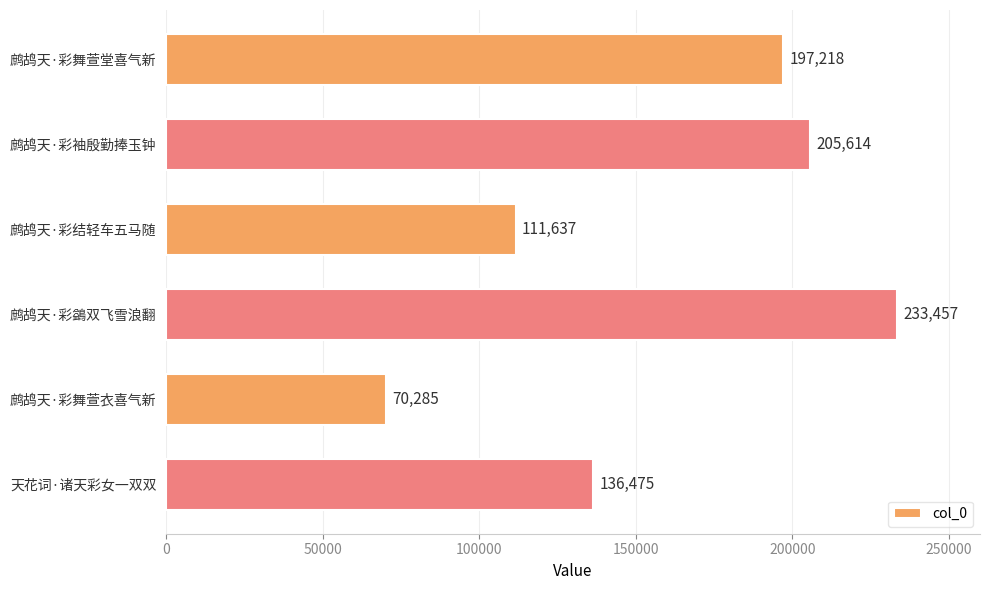

List the labels in order of value, largest first.

鹧鸪天·彩鷁双飞雪浪翻, 鹧鸪天·彩袖殷勤捧玉钟, 鹧鸪天·彩舞萱堂喜气新, 天花词·诸天彩女一双双, 鹧鸪天·彩结轻车五马随, 鹧鸪天·彩舞萱衣喜气新